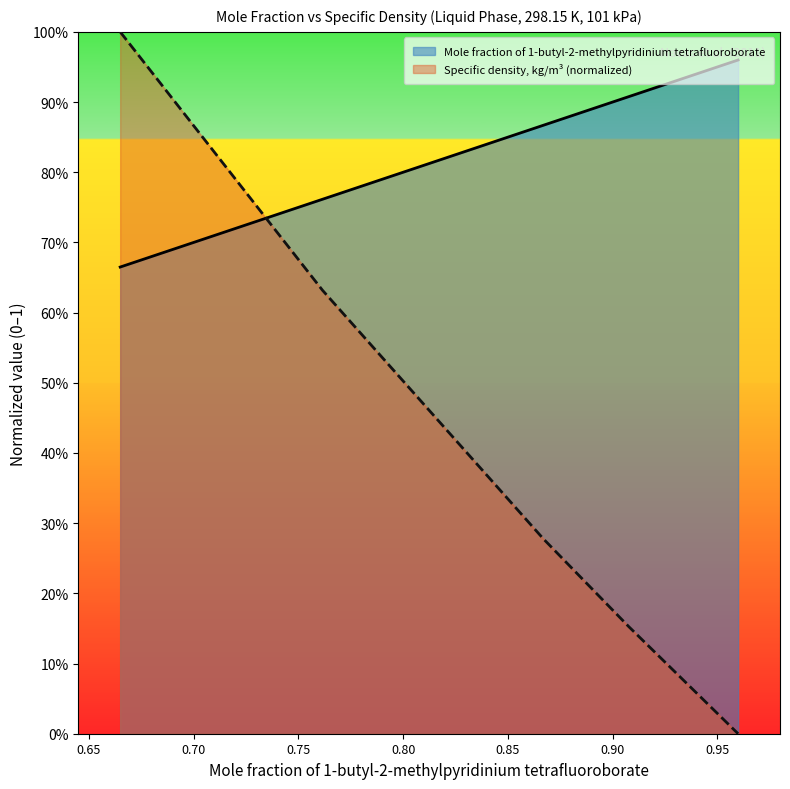

Is it true that Mole fraction of 1-butyl-2-methylpyridinium tetrafluoroborate equals 0.3 at 0.8669?

False